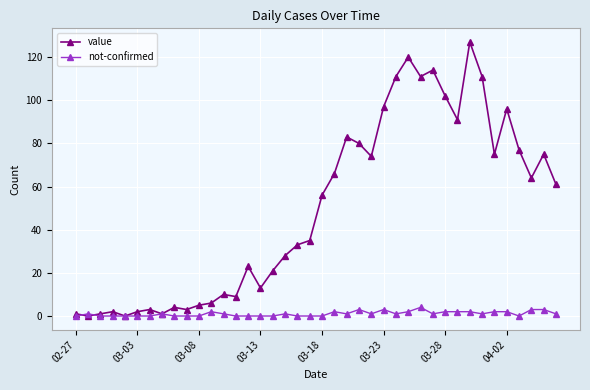

Which series has the largest total across all categories?

value